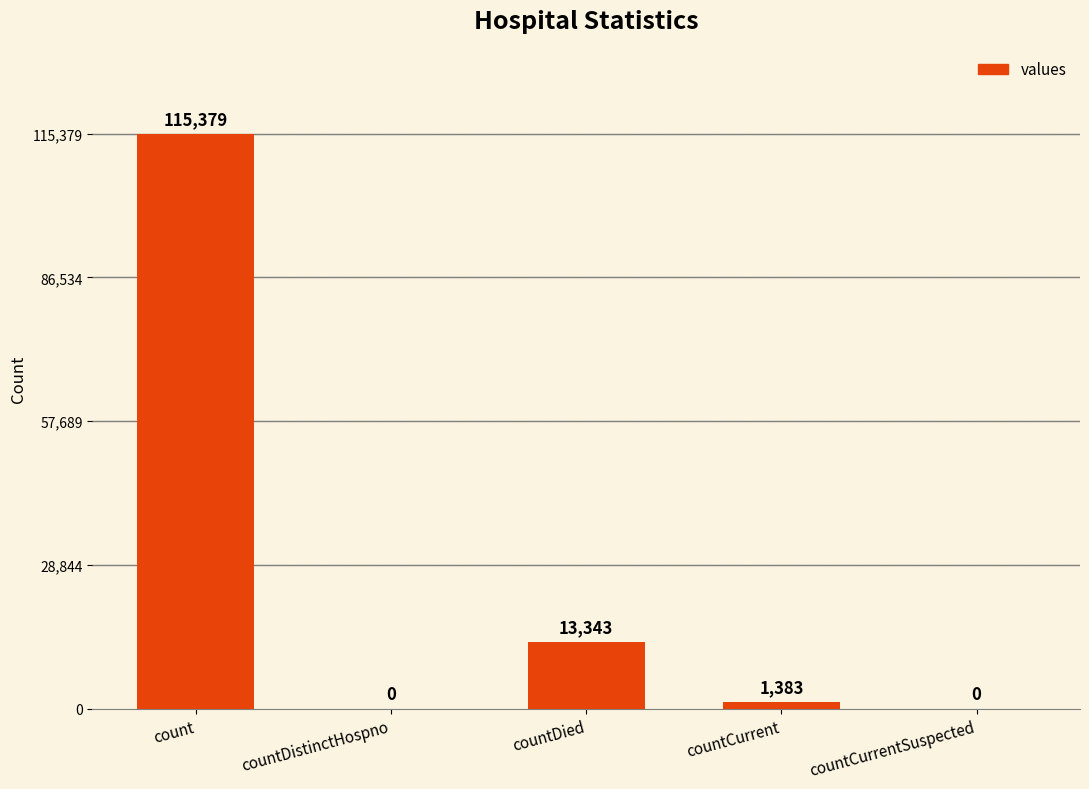

Approximately how many times larger is the value at countDied compared to countCurrent?

9.6